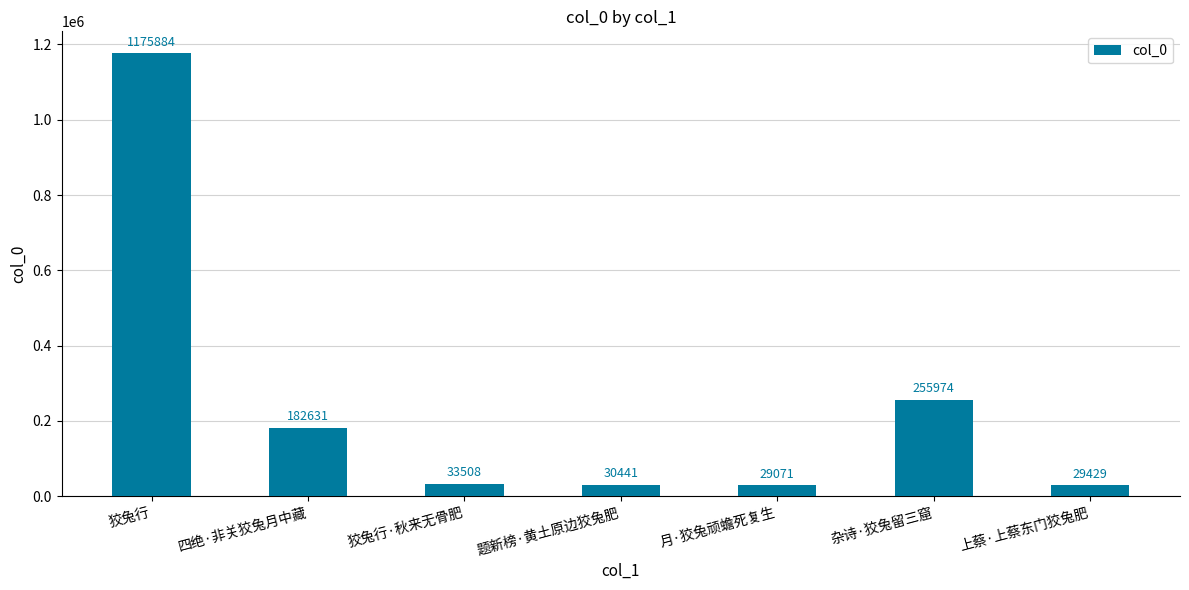

Where is the data nearest to the value 602477?

杂诗·狡兔留三窟